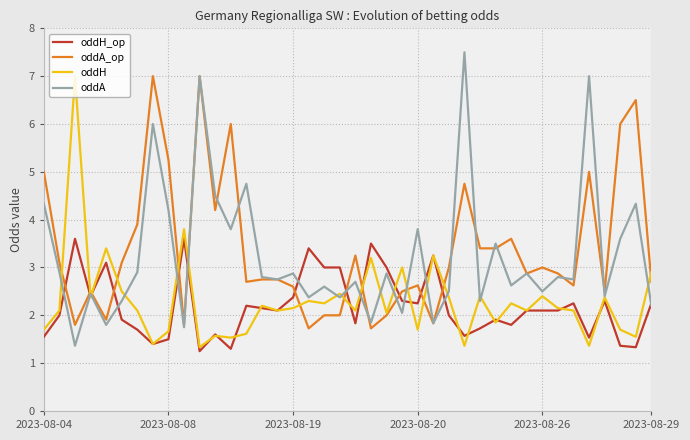

Does the chart have visible grid lines?

Yes